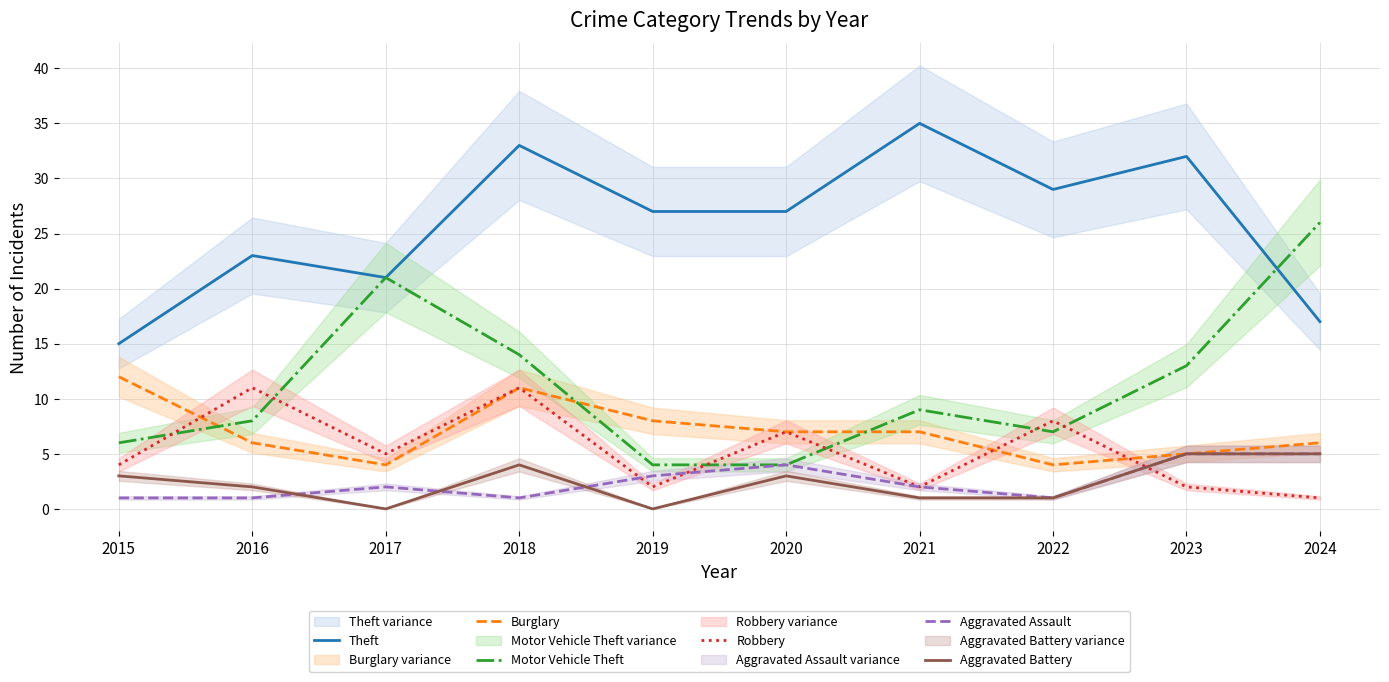

Where is the first local minimum for Burglary?

2017